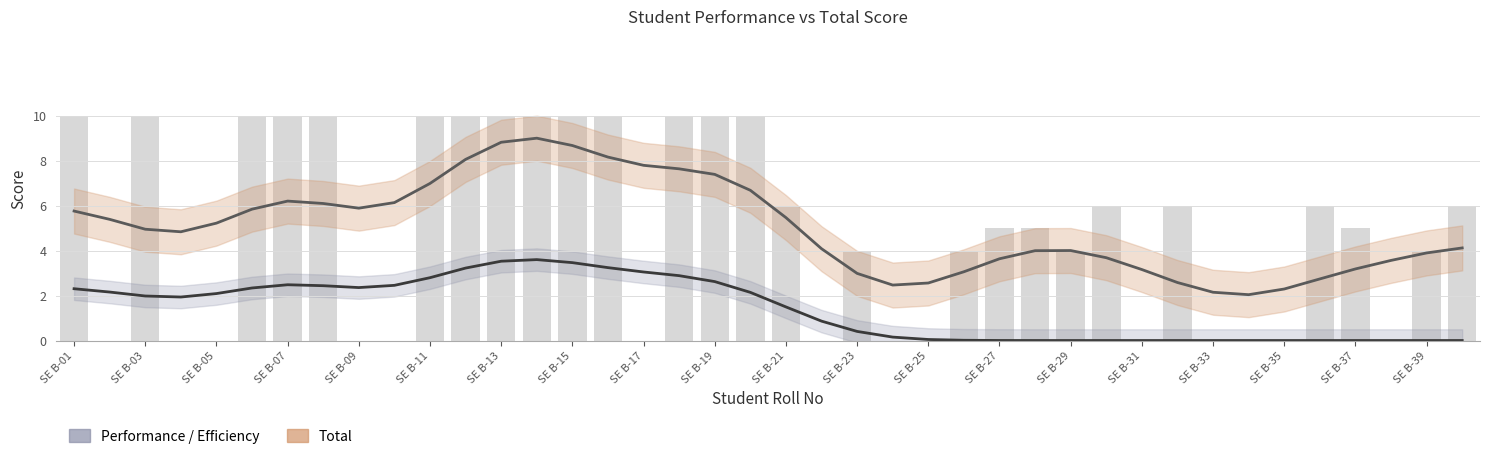

Which series has the largest range (max minus min)?

Total